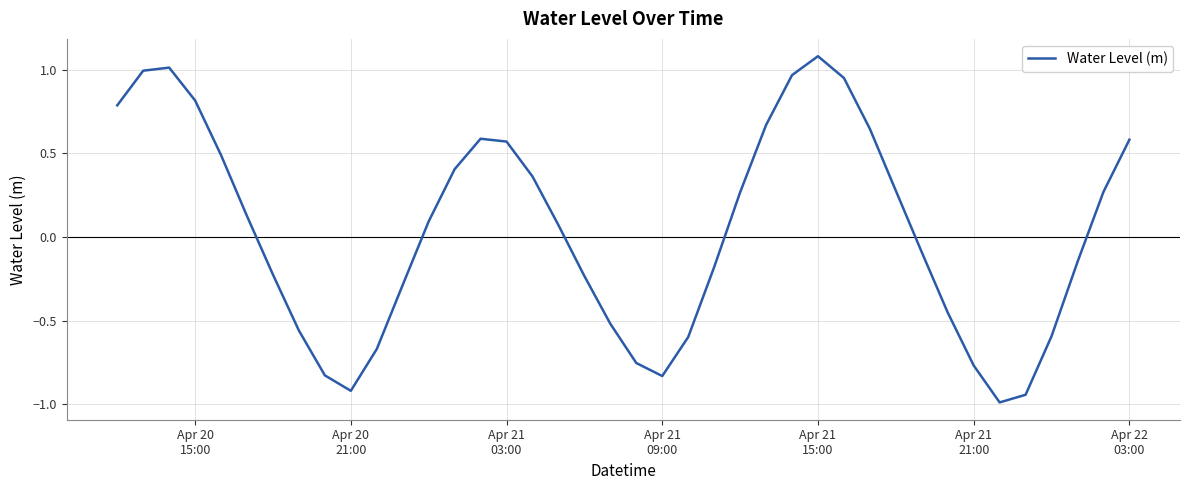

True or false: there are more than 1 points higher than both neighbors.

True